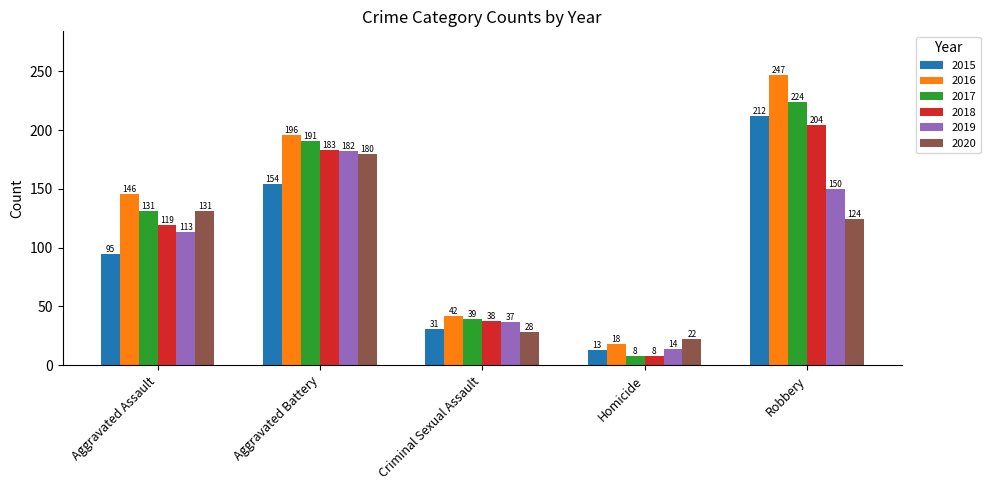

Does the chart contain stacked bars?

No